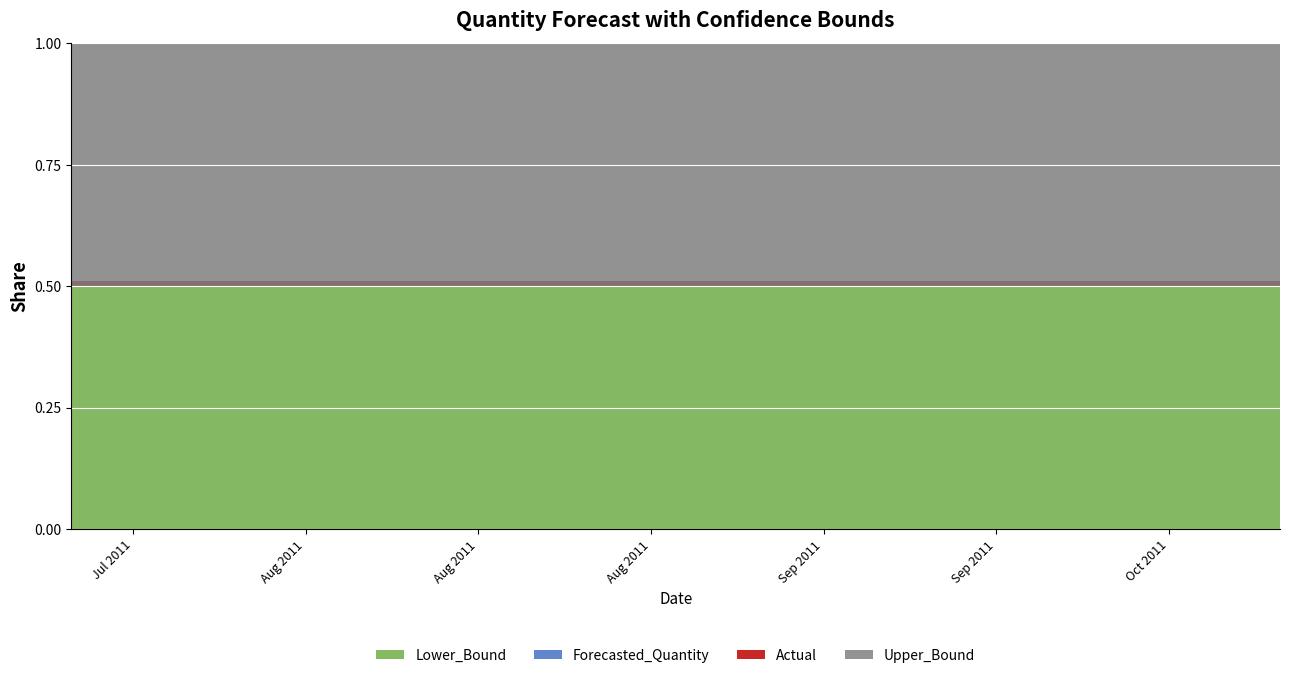

Reading left to right, extract all data points from this chart.

Actual: 2011-07-14=0.0	2011-07-21=0.0	2011-07-28=0.0	2011-08-04=0.0	2011-08-11=0.0	2011-08-18=0.0	2011-08-25=0.0	2011-09-01=0.0	2011-09-08=0.0	2011-09-15=0.0	2011-09-22=0.0	2011-09-29=0.0	2011-10-06=0.0	2011-10-13=0.0	2011-10-20=0.0
Forecasted_Quantity: 2011-07-14=0.0	2011-07-21=0.0	2011-07-28=0.0	2011-08-04=0.0	2011-08-11=0.0	2011-08-18=0.0	2011-08-25=0.0	2011-09-01=0.0	2011-09-08=0.0	2011-09-15=0.0	2011-09-22=0.0	2011-09-29=0.0	2011-10-06=0.0	2011-10-13=0.0	2011-10-20=0.0
Upper_Bound: 2011-07-14=0.4	2011-07-21=0.4	2011-07-28=0.4	2011-08-04=0.4	2011-08-11=0.4	2011-08-18=0.4	2011-08-25=0.4	2011-09-01=0.4	2011-09-08=0.4	2011-09-15=0.4	2011-09-22=0.4	2011-09-29=0.4	2011-10-06=0.4	2011-10-13=0.4	2011-10-20=0.4
Lower_Bound: 2011-07-14=-0.4	2011-07-21=-0.4	2011-07-28=-0.4	2011-08-04=-0.4	2011-08-11=-0.4	2011-08-18=-0.4	2011-08-25=-0.4	2011-09-01=-0.4	2011-09-08=-0.4	2011-09-15=-0.4	2011-09-22=-0.4	2011-09-29=-0.4	2011-10-06=-0.4	2011-10-13=-0.4	2011-10-20=-0.4